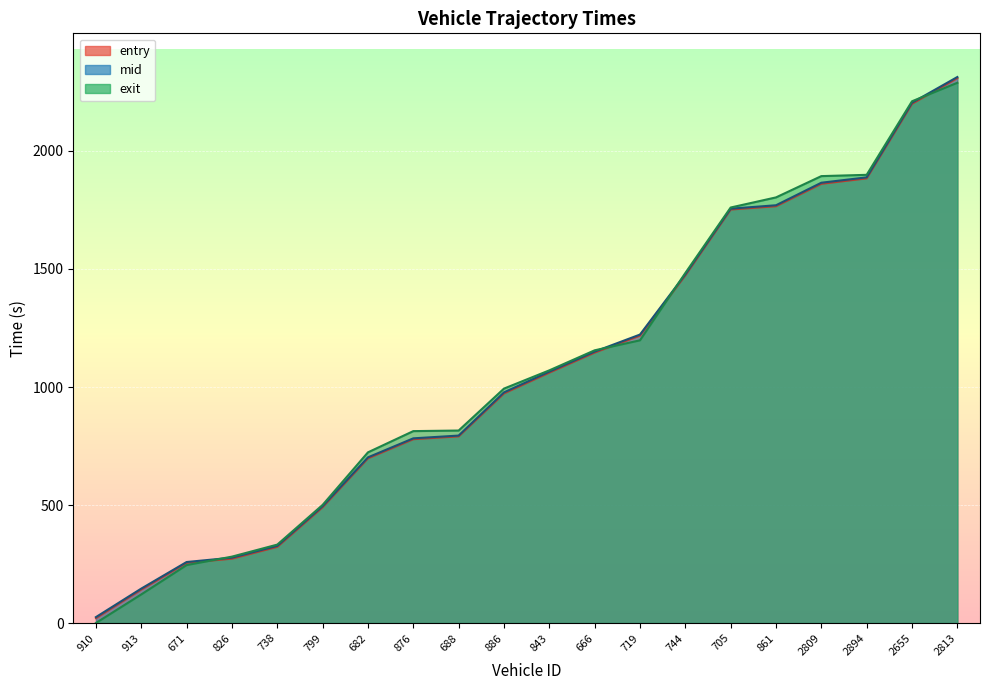

Reading left to right, transcribe all the data shown in this chart.

entry: 910=21.0	913=142.0	671=255.0	826=273.0	738=323.0	799=491.0	682=698.0	876=779.0	688=791.0	886=973.0	843=1061.0	666=1146.0	719=1218.0	744=1473.0	705=1752.0	861=1766.0	2809=1861.0	2894=1884.0	2655=2200.0	2813=2309.0
mid: 910=25.3	913=146.1	671=258.6	826=277.0	738=327.1	799=495.1	682=702.0	876=782.6	688=794.3	886=977.3	843=1065.1	666=1150.0	719=1222.2	744=1477.3	705=1755.5	861=1770.0	2809=1865.5	2894=1888.2	2655=2204.5	2813=2313.3
exit: 910=0.3	913=121.4	671=245.6	826=281.4	738=332.4	799=500.6	682=723.3	876=813.2	688=815.6	886=993.3	843=1070.6	666=1155.5	719=1197.8	744=1483.0	705=1760.4	861=1803.3	2809=1893.5	2894=1898.9	2655=2210.5	2813=2288.8